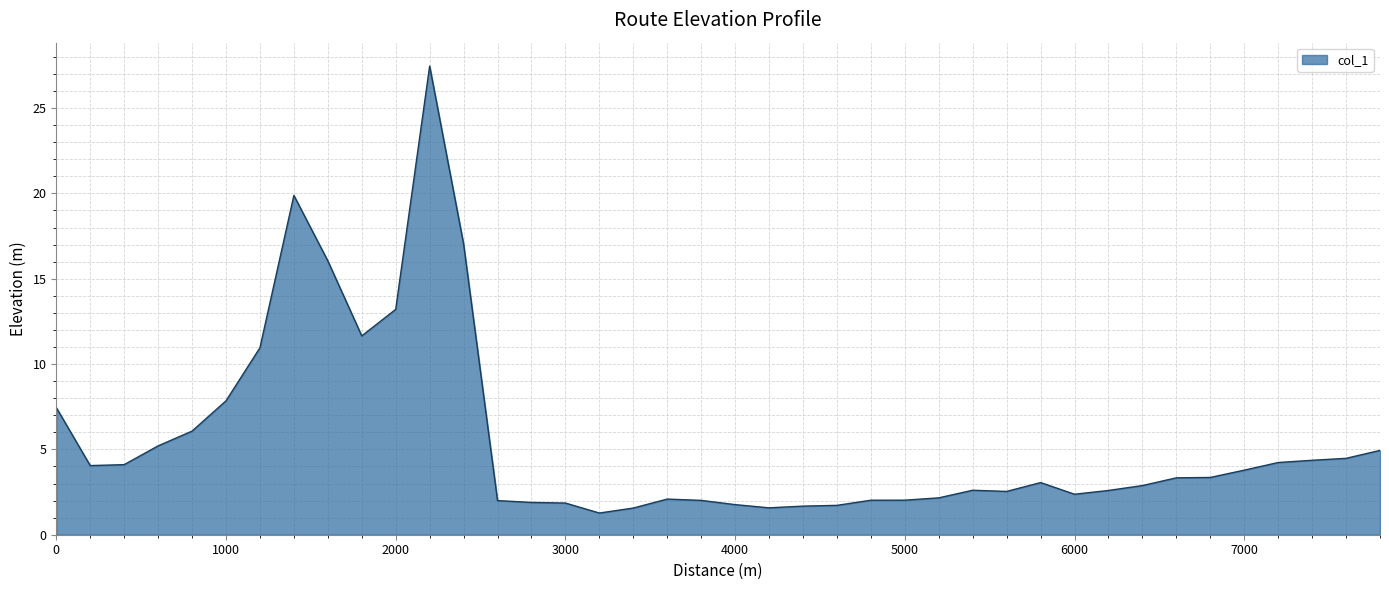

Does the chart display data point markers on the line(s)?

No